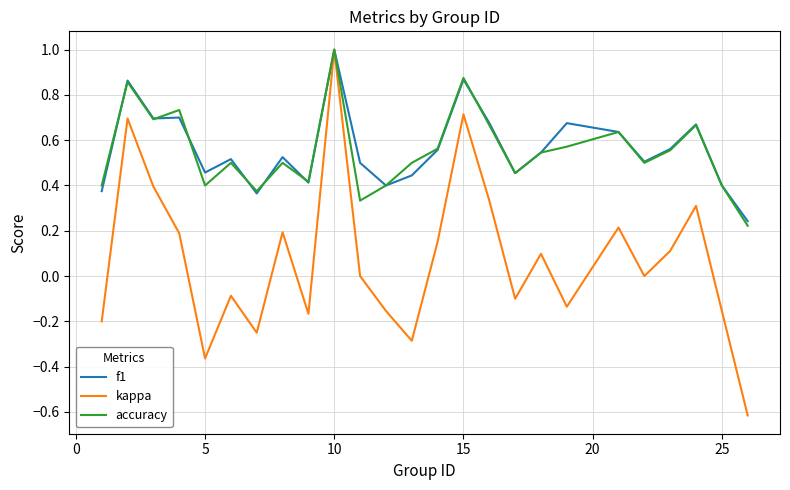

What is the minimum value shown in the chart?

-0.6